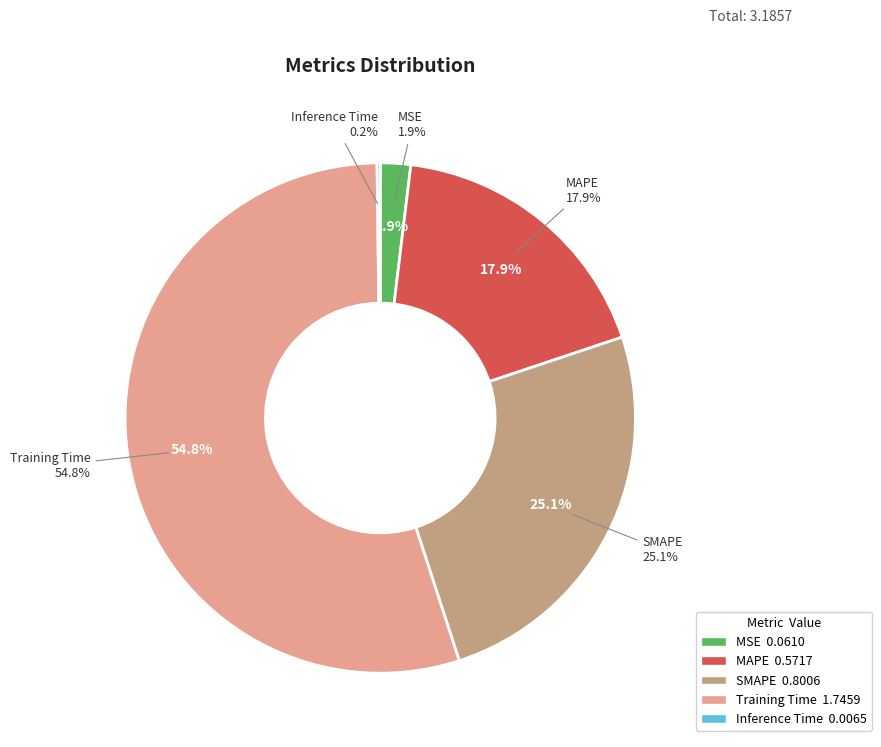

How many segments does this pie chart have?

5